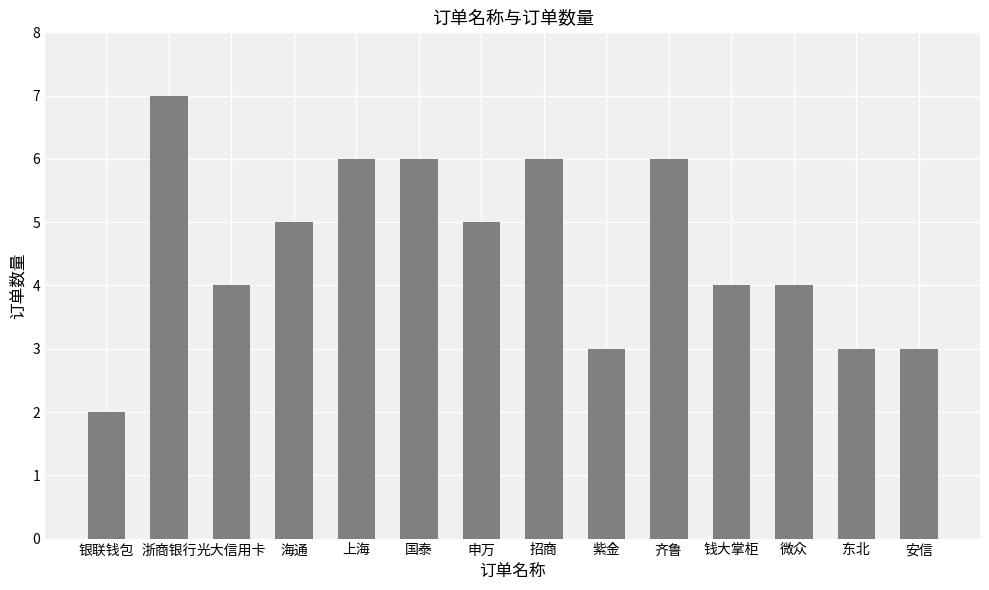

Reading left to right, what are all the values shown in this chart?

2	7	4	5	6	6	5	6	3	6	4	4	3	3